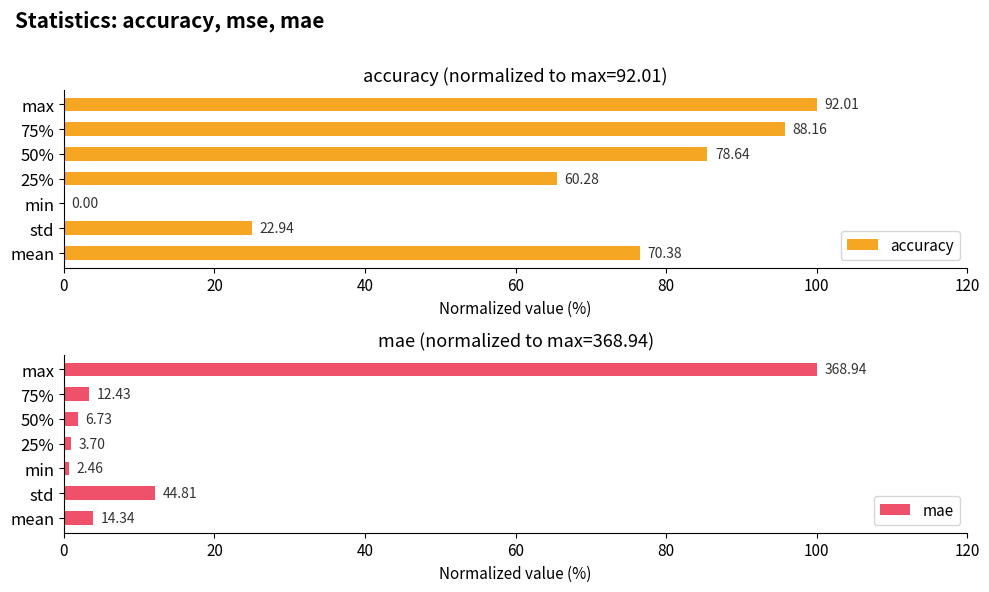

Reading right to left, list all the values displayed in this chart.

accuracy: 100.0	95.8	85.5	65.5	0.0	24.9	76.5
mae: 100.0	3.4	1.8	1.0	0.7	12.1	3.9